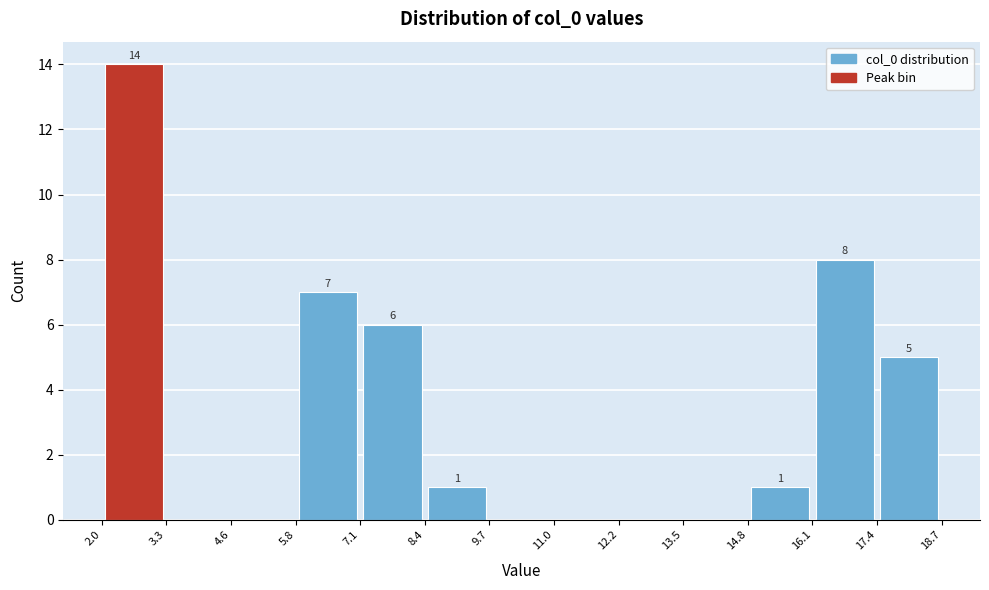

Which range on the x-axis has the tallest bar?

2.0 to 3.3